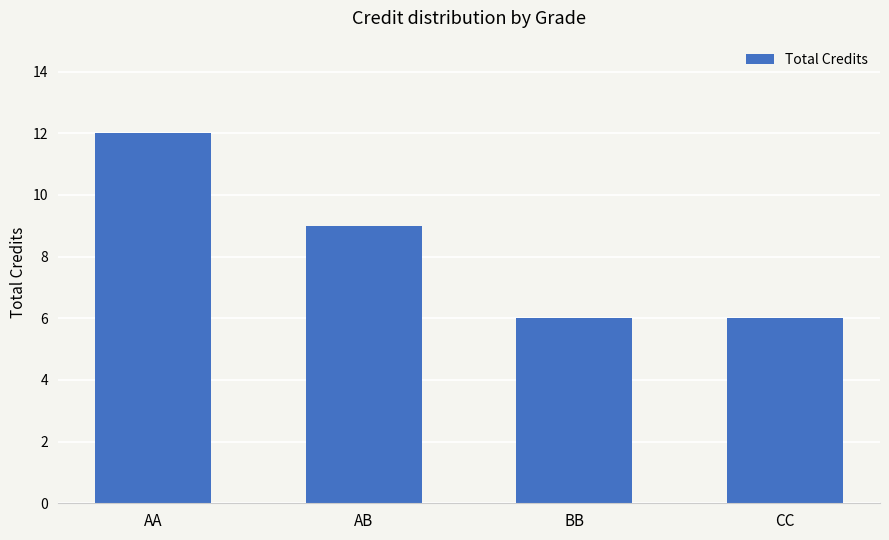

Is it true that the value at CC is 6?

True